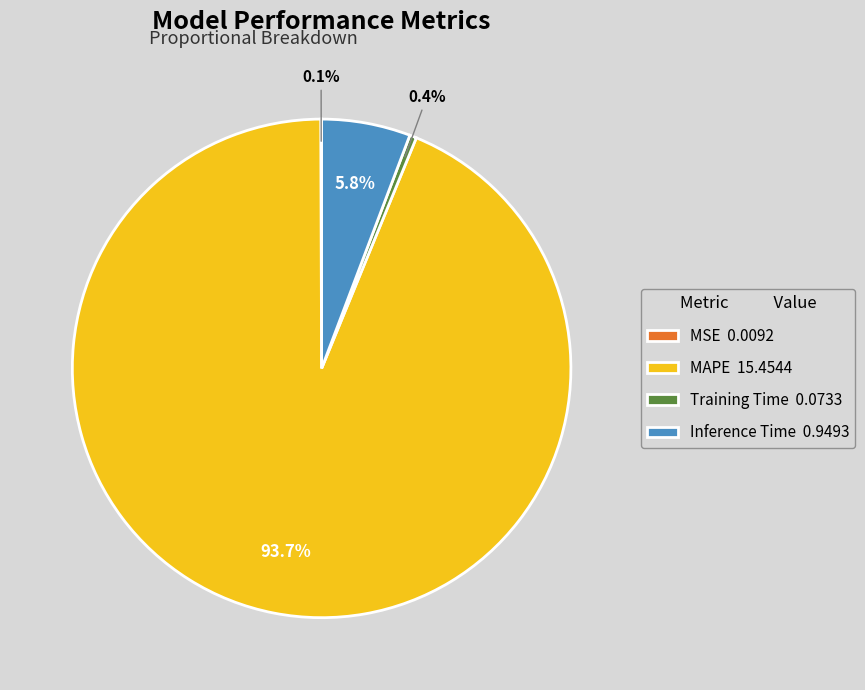

Is Training Time the majority of the pie?

No